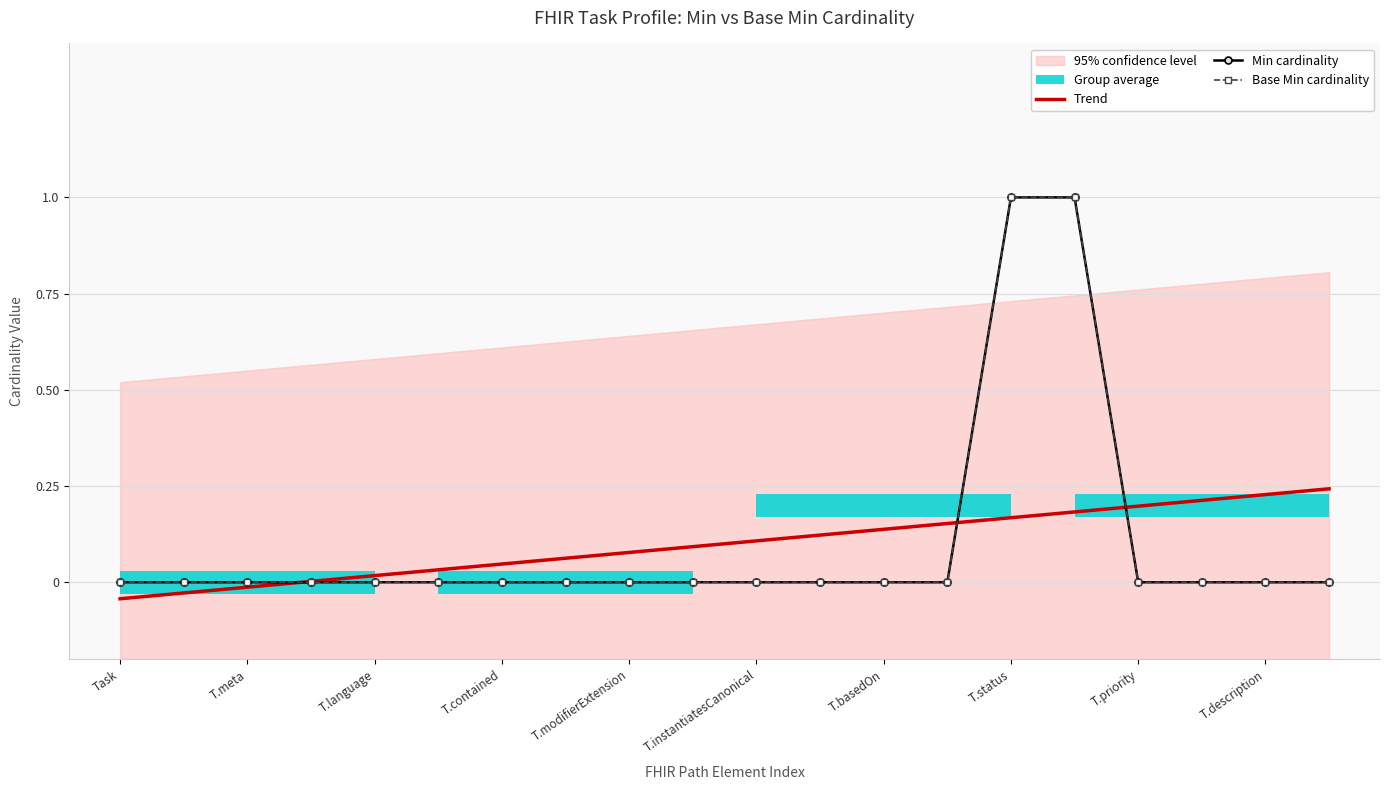

How many data points in Trend are less than 0?

3